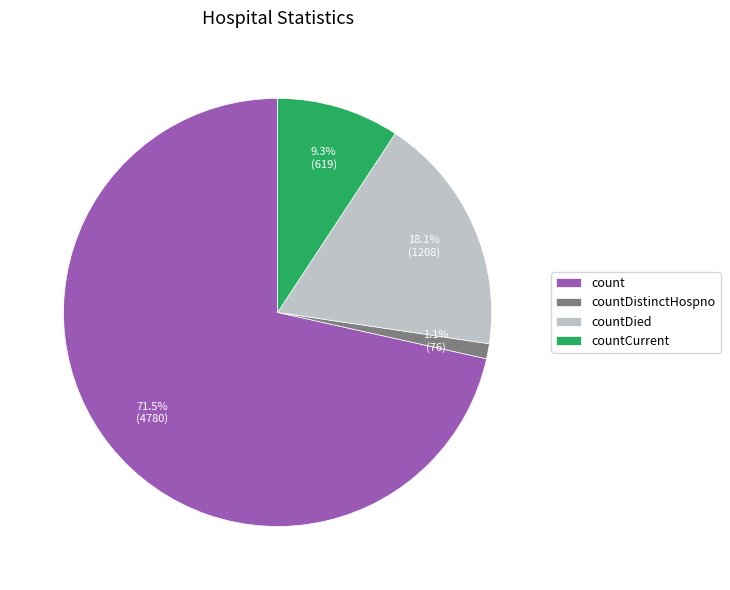

Which category has the smallest portion of the pie?

countDistinctHospno